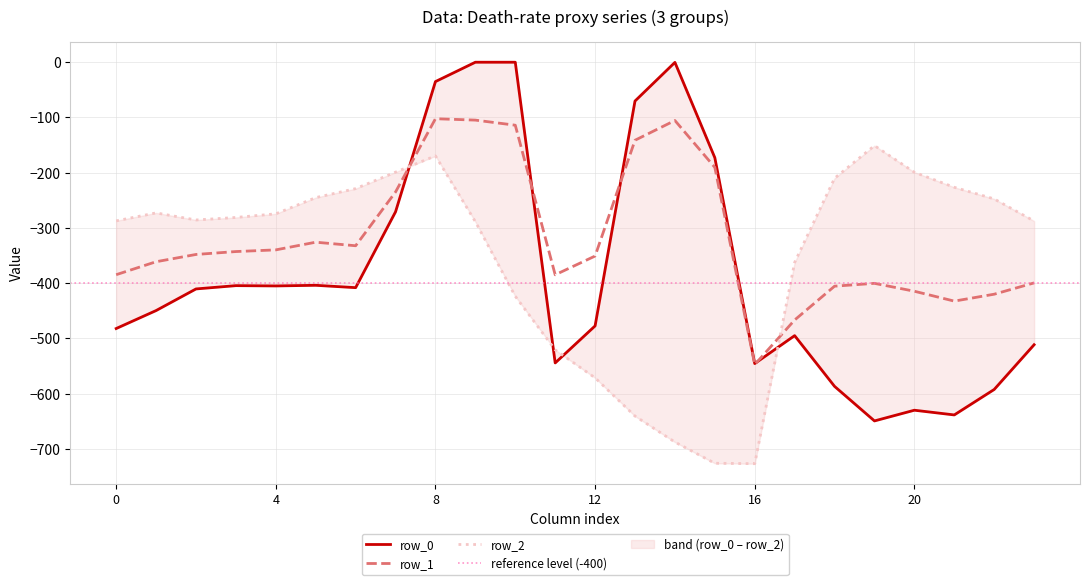

What is the difference between the second highest and second lowest values in the row_0 series?

638.4